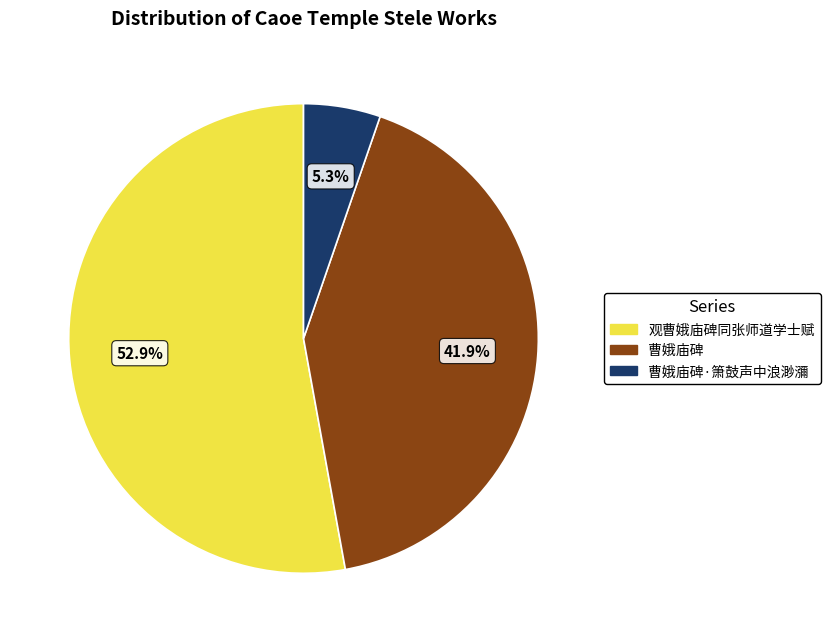

Is 曹娥庙碑·箫鼓声中浪渺瀰 the majority of the pie?

No